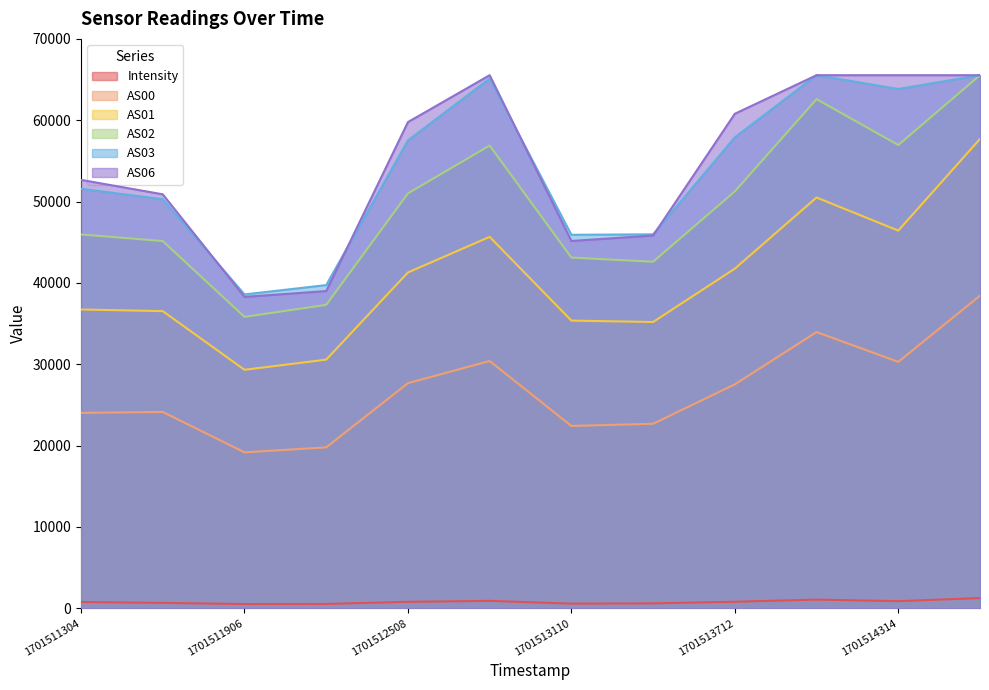

Is it true that AS00 equals 36597.6 at 1701513411?

False